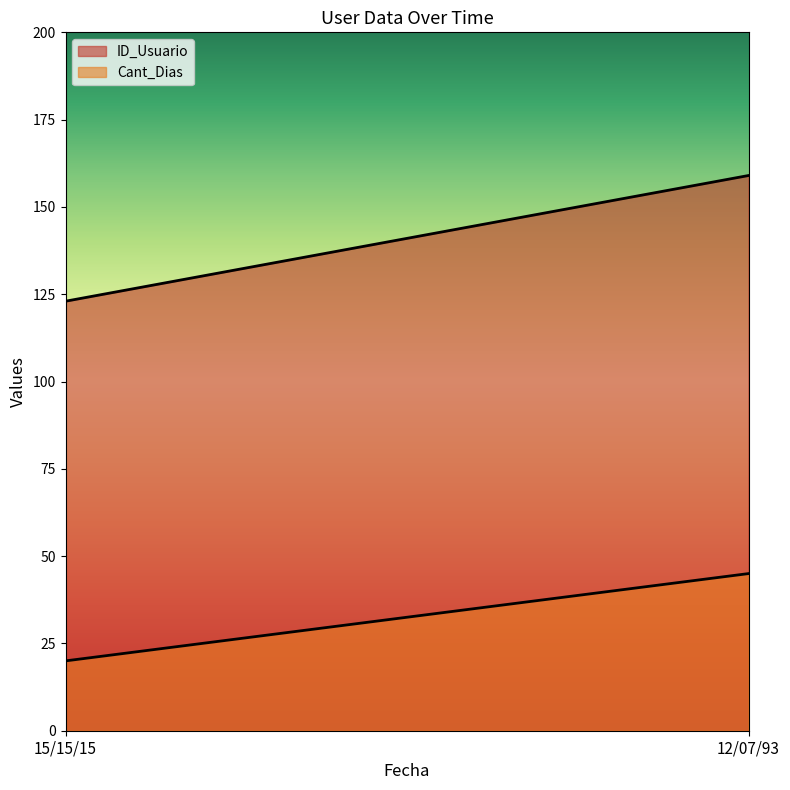

How many lines are shown in the chart?

2